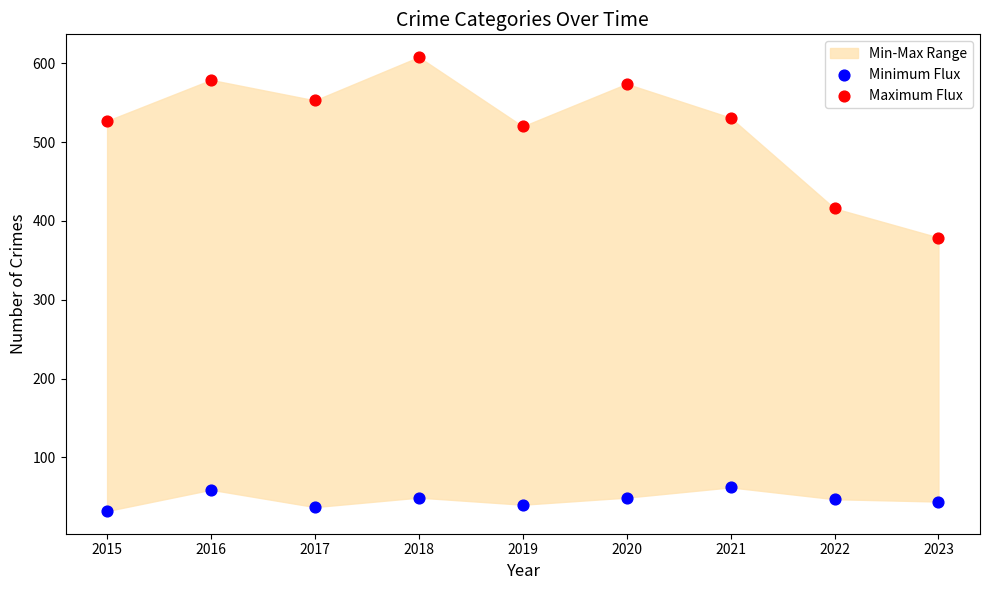

Which series has the largest Y range (max minus min)?

Maximum Flux